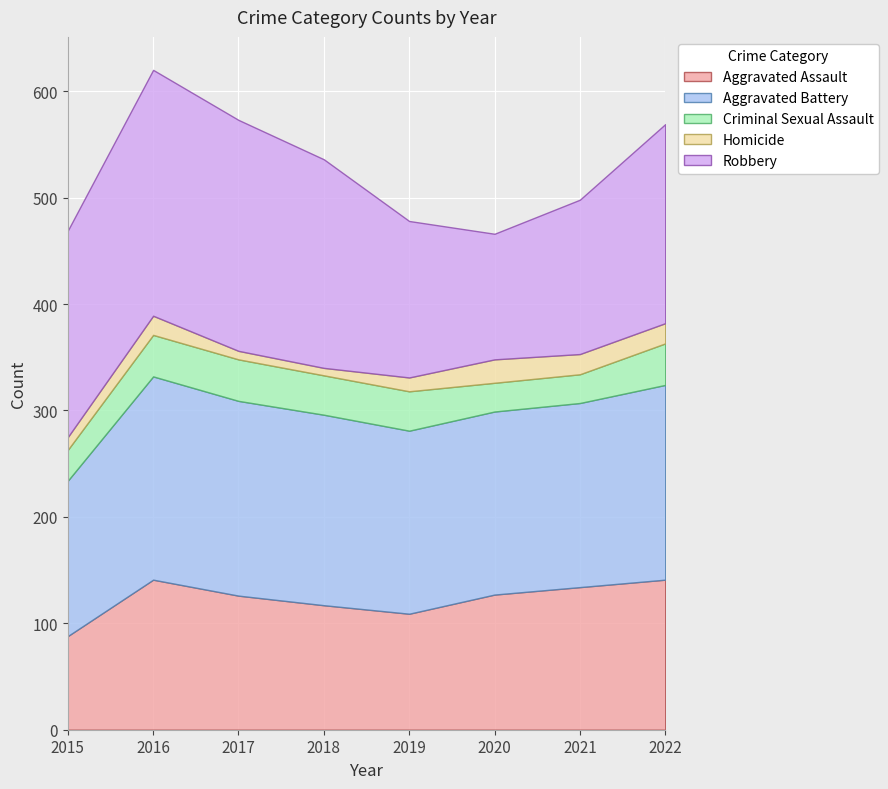

Between 2018 and 2020, which series saw the biggest shift?

Robbery